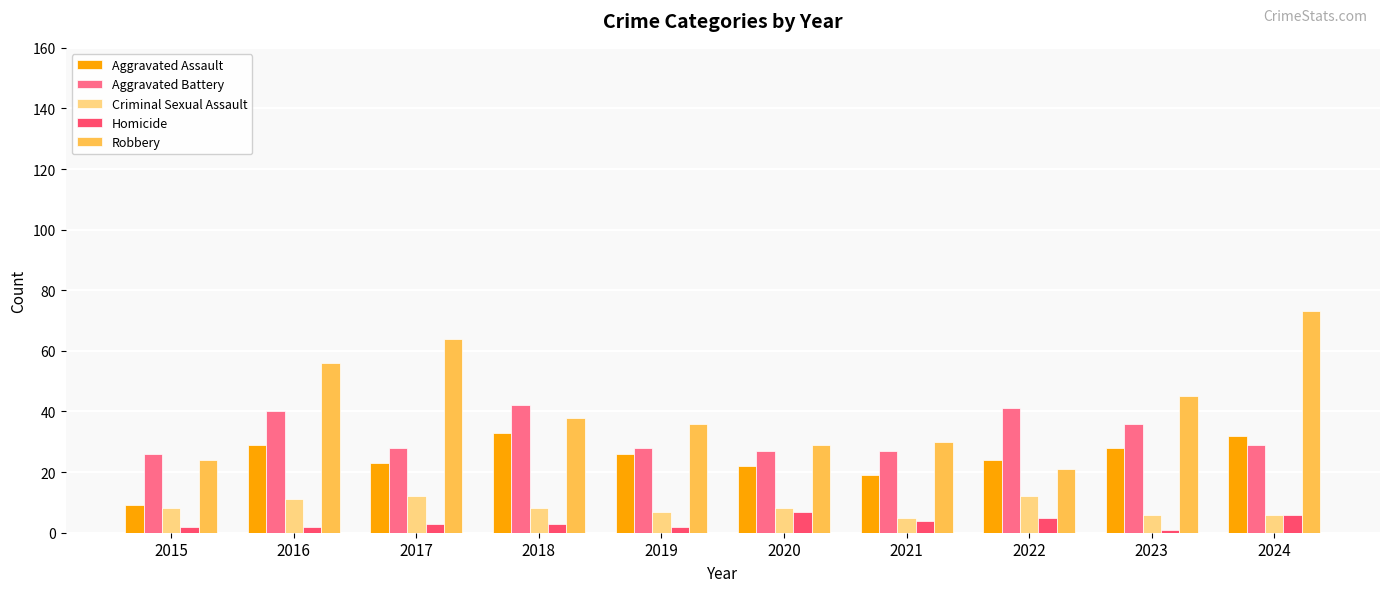

What are all the series names shown in the legend?

Aggravated Assault, Aggravated Battery, Criminal Sexual Assault, Homicide, Robbery